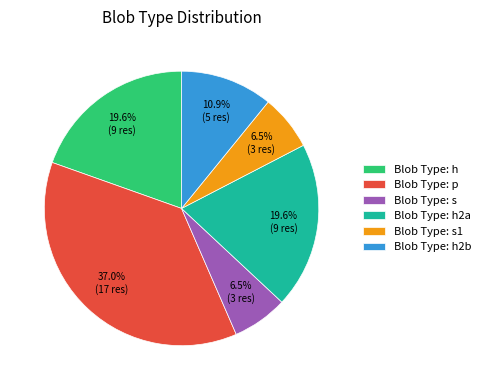

How many segments does this pie chart have?

6